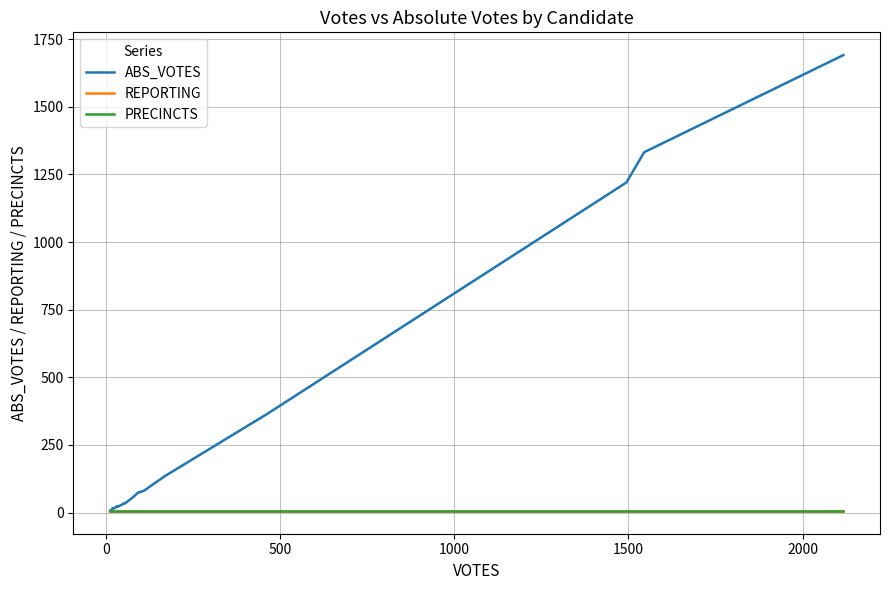

How many series are shown in this chart?

3